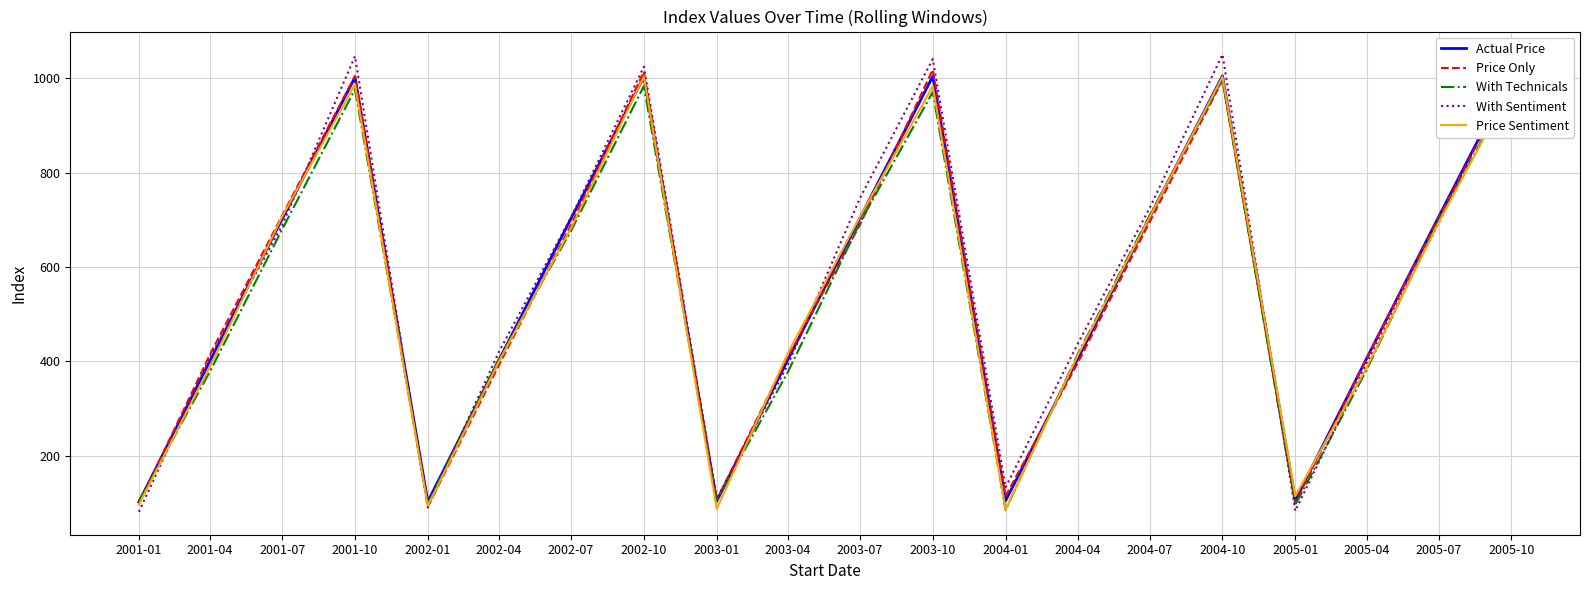

The With Sentiment series shows 1024.3 at 2002-10. True or false?

True